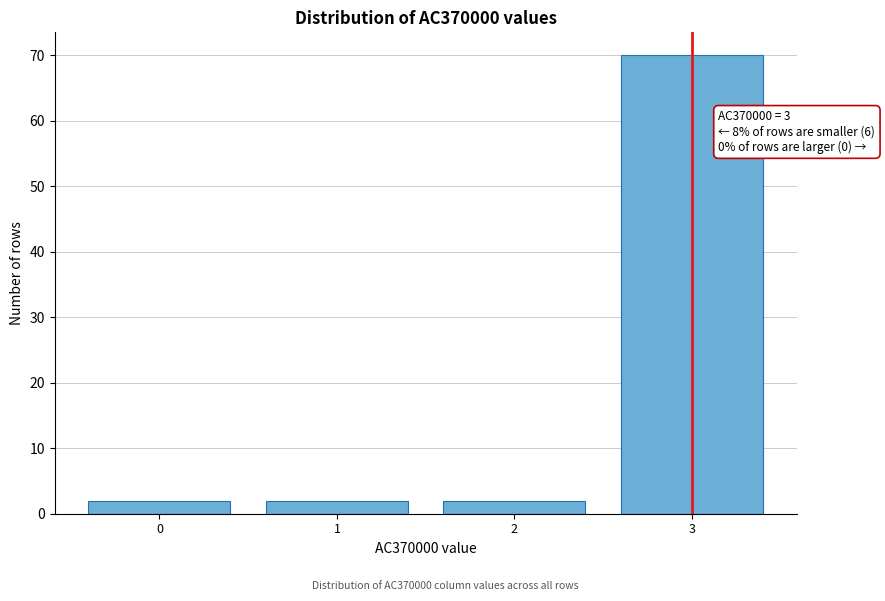

Which range on the x-axis has the tallest bar?

2.5 to 3.5